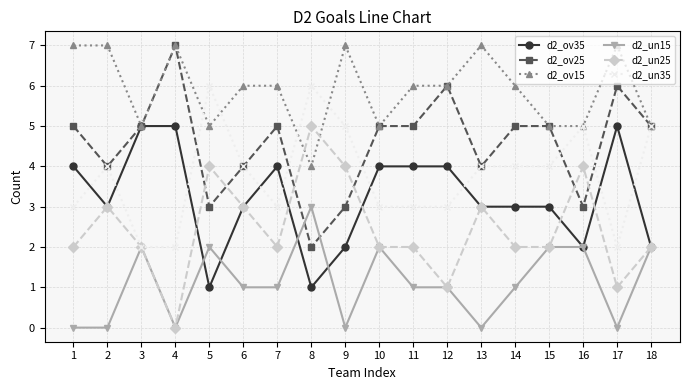

What is the greatest value displayed?

7